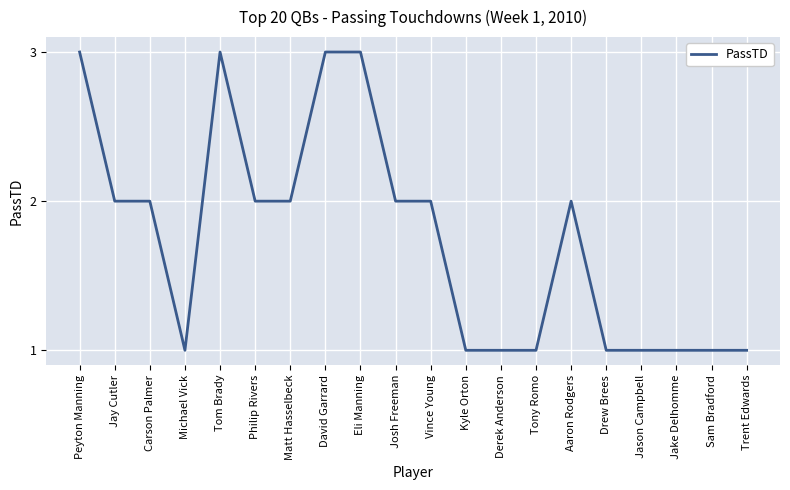

Between Peyton Manning and Jake Delhomme, which is larger?

Peyton Manning